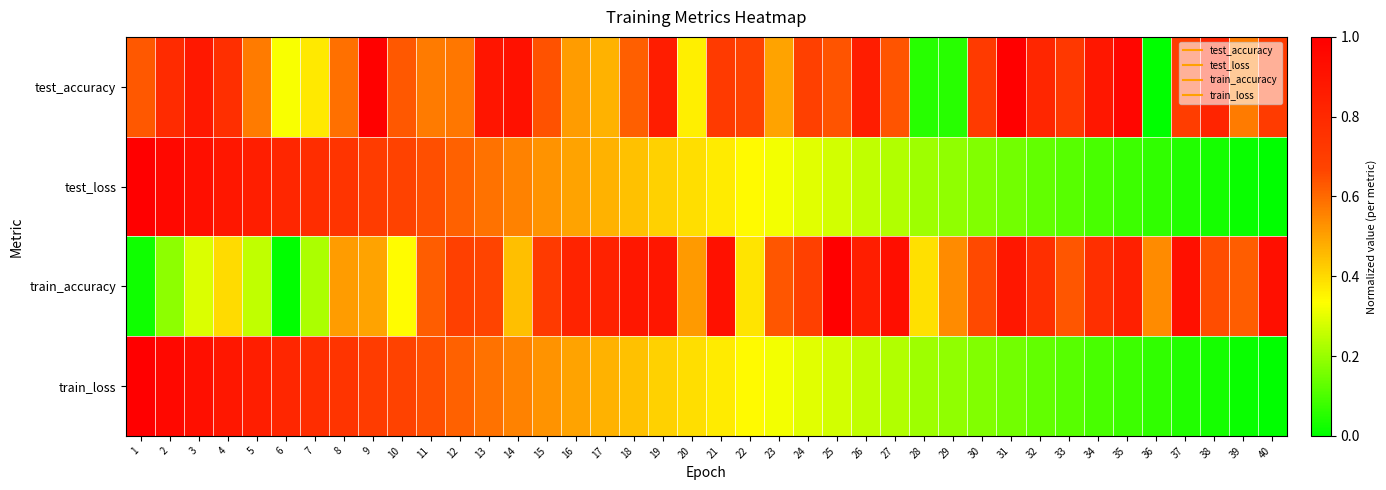

Which has a higher value, 14 or 5?

14